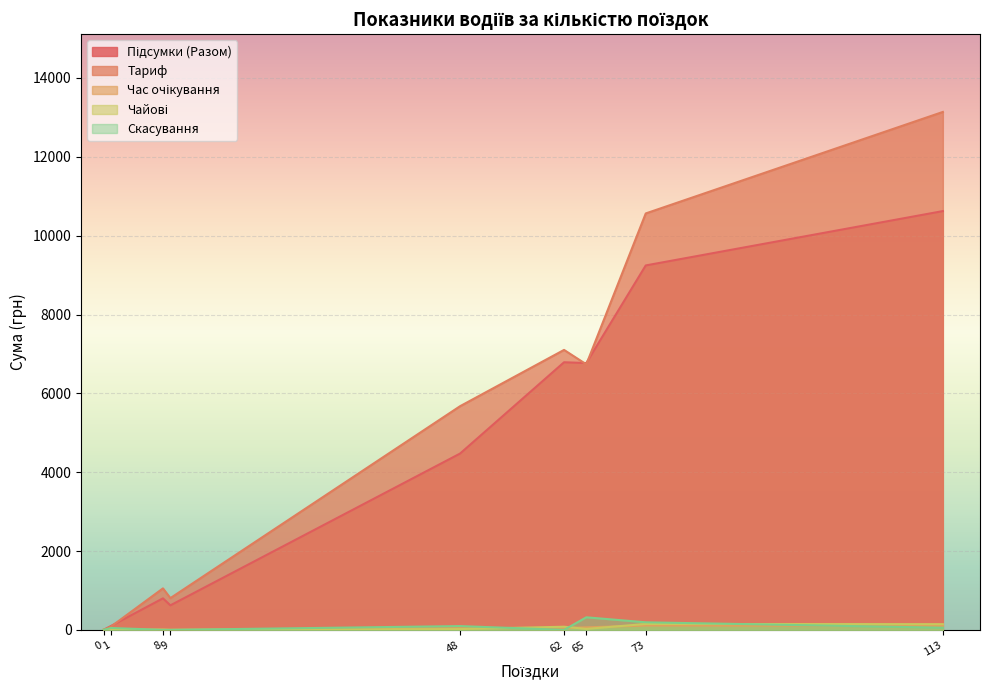

True or false: Час очікування and Підсумки (Разом) cross at least once.

False